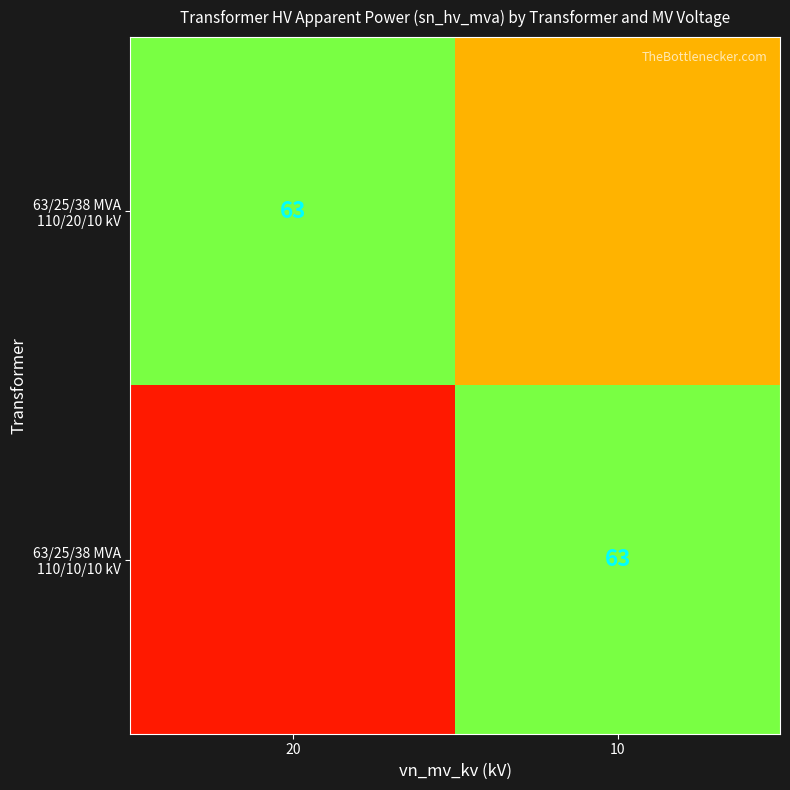

Rank the series by their maximum value, from lowest to highest.

63/25/38 MVA 110/20/10 kV, 63/25/38 MVA 110/10/10 kV